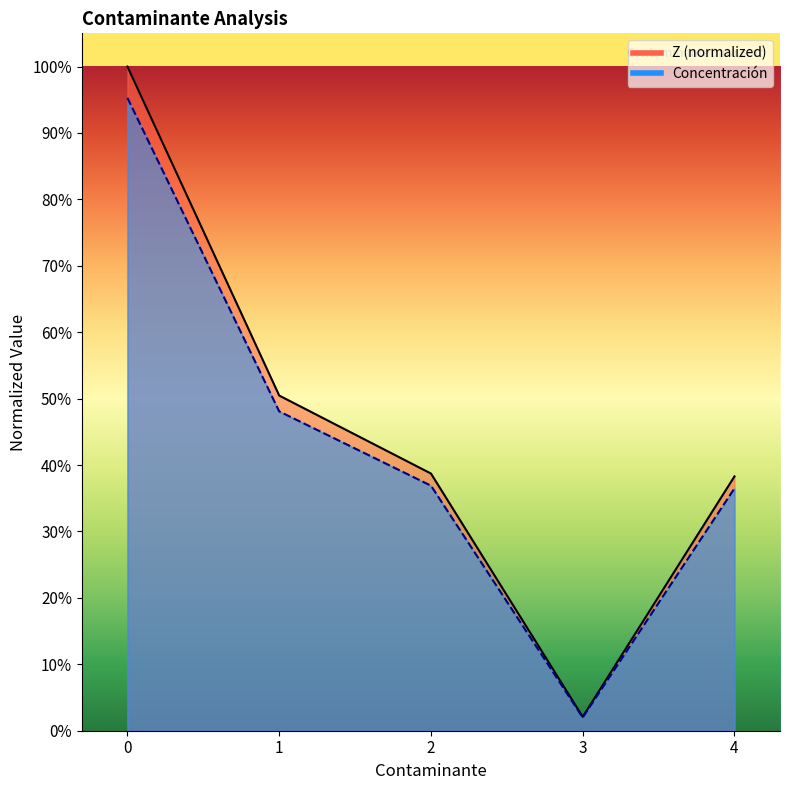

Reading left to right, extract all data points from this chart.

Z: 1.0	0.5	0.4	0.0	0.4
Concentración: 1.0	0.5	0.4	0.0	0.4